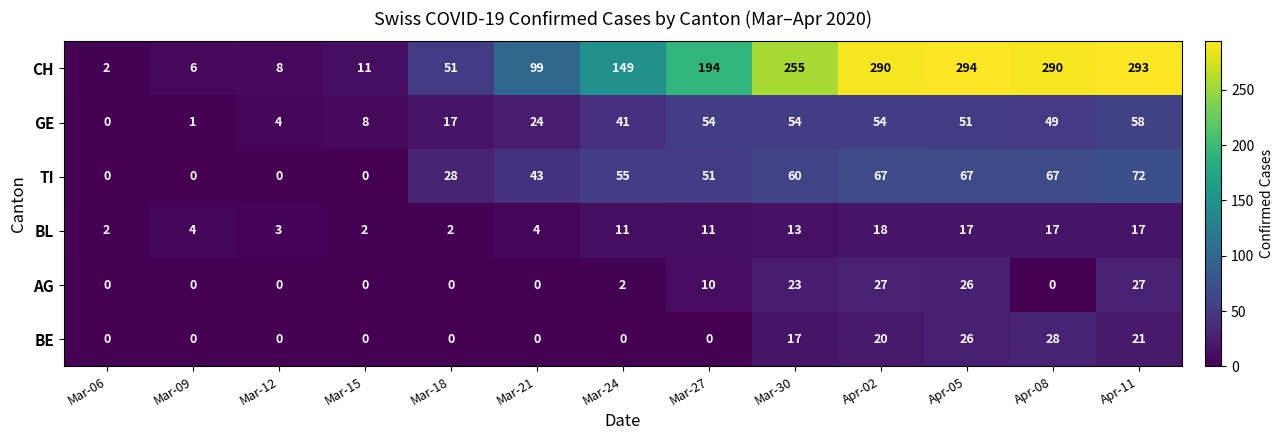

What is the approximate value of CH at Mar-12?

8